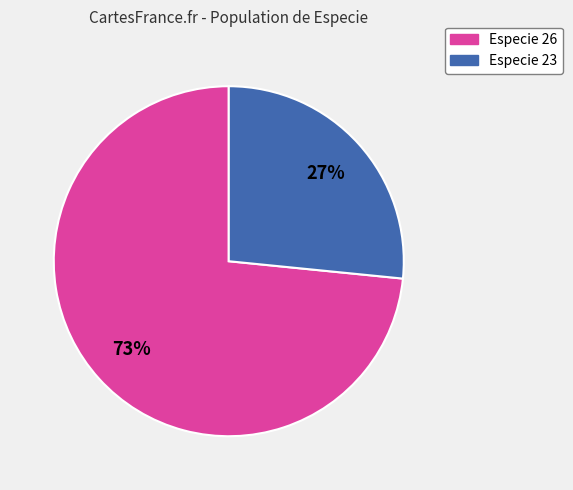

To the nearest percent, what is the average slice percentage?

50%